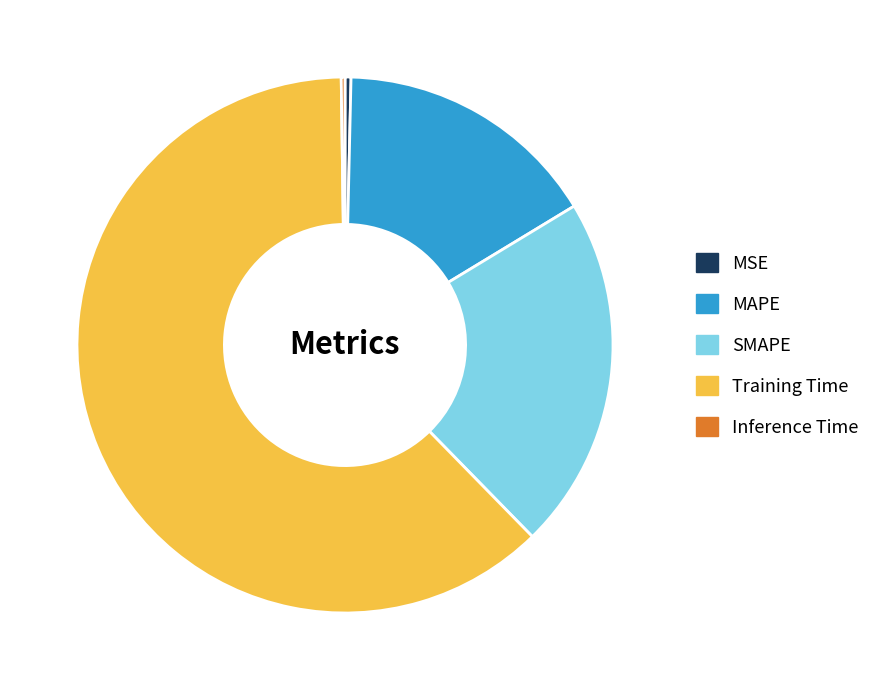

Is it true that SMAPE is 21% of the pie?

True